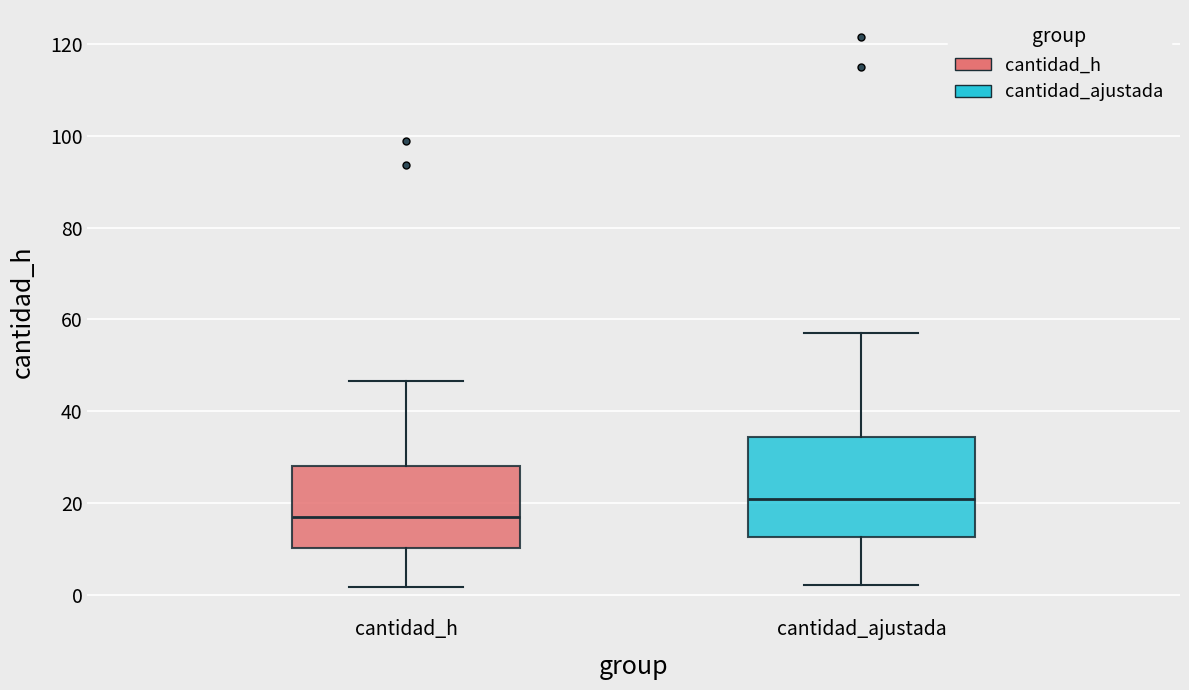

Which box is the tallest, from its lower edge to its upper edge?

cantidad_ajustada